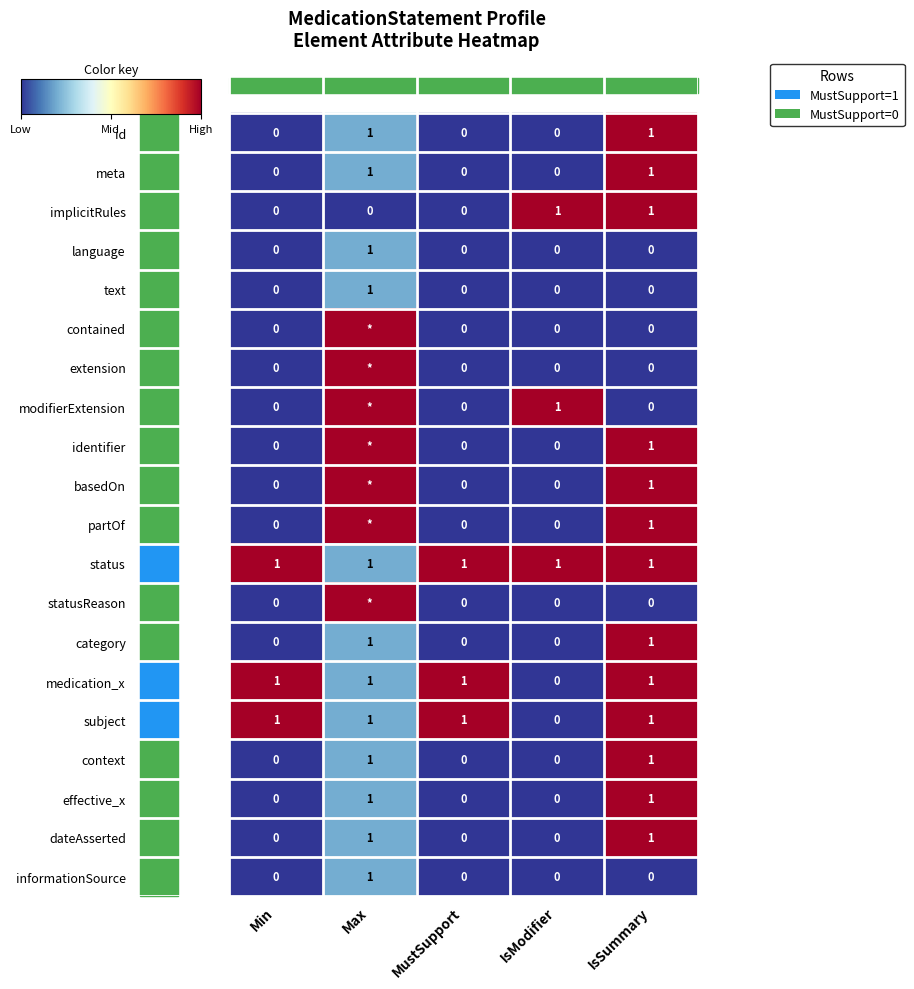

How many series are shown in this chart?

20